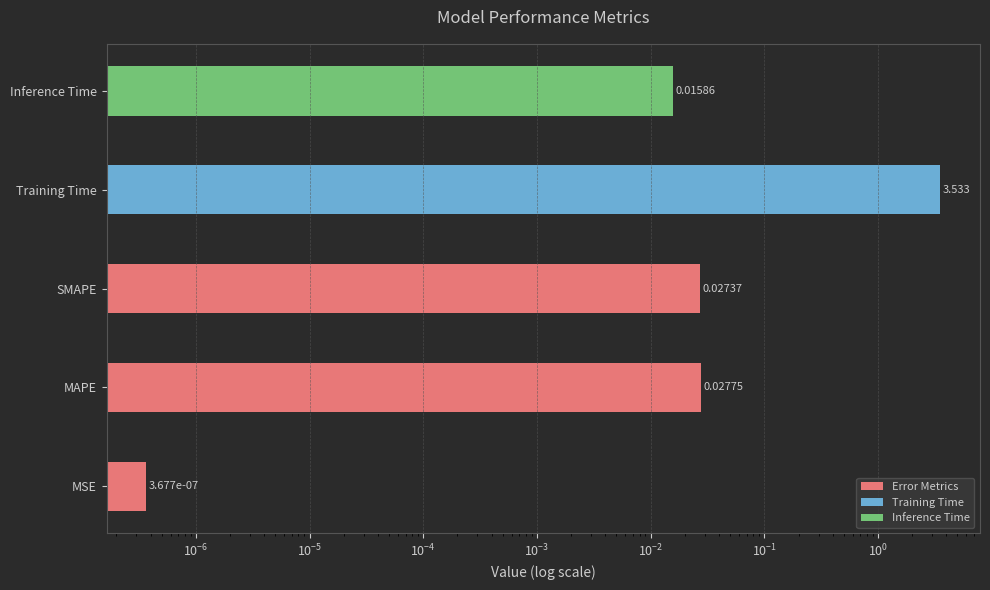

Is it true that the value at Inference Time is 0.0?

False